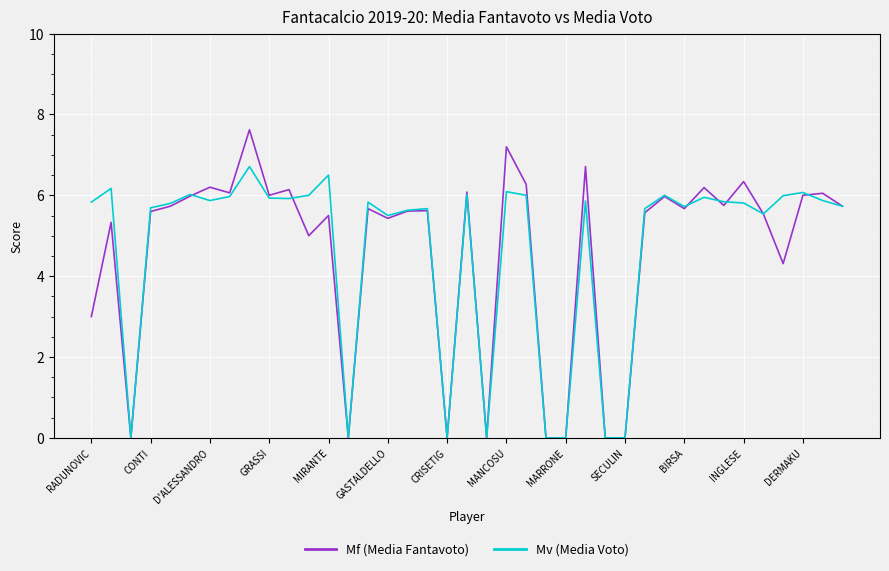

Rank the series by their maximum value, from lowest to highest.

Mv (Media Voto), Mf (Media Fantavoto)